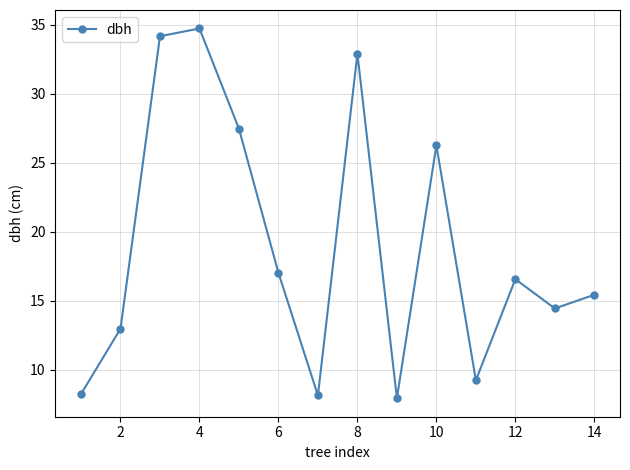

What is the maximum value shown in the chart?

34.7